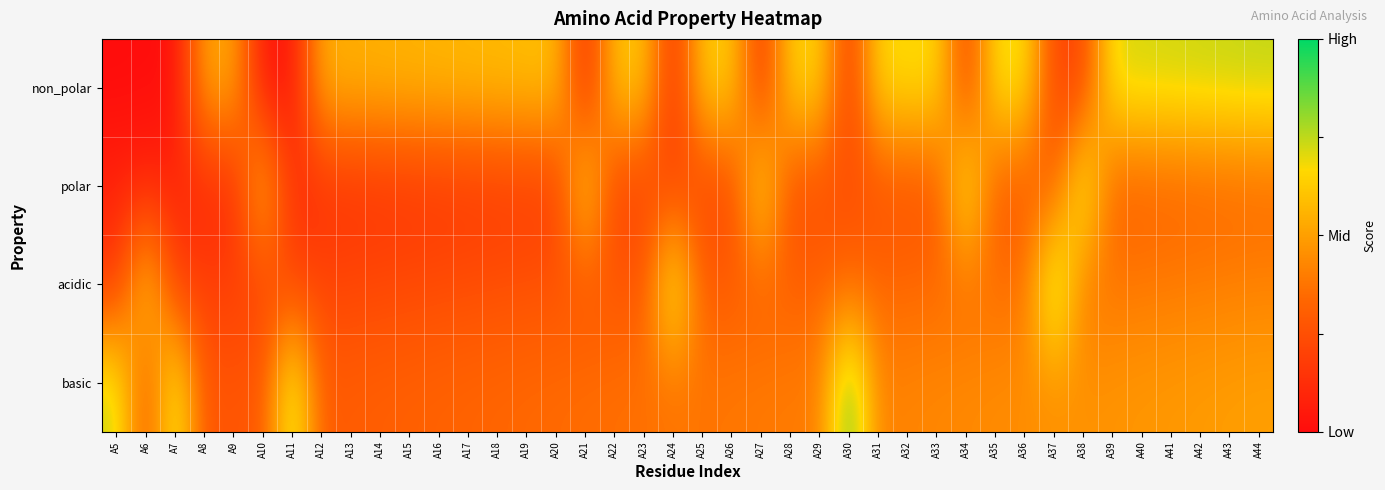

What is the spread (max minus min) of values at A30?

0.8